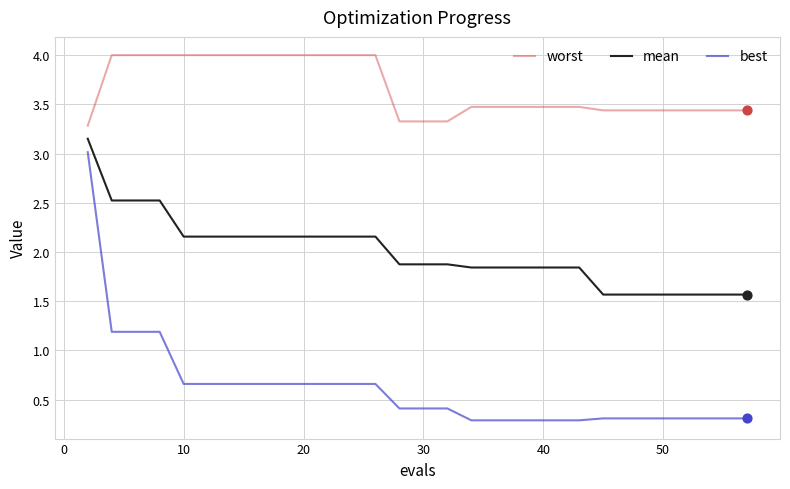

What are all the series names shown in the legend?

worst, mean, best